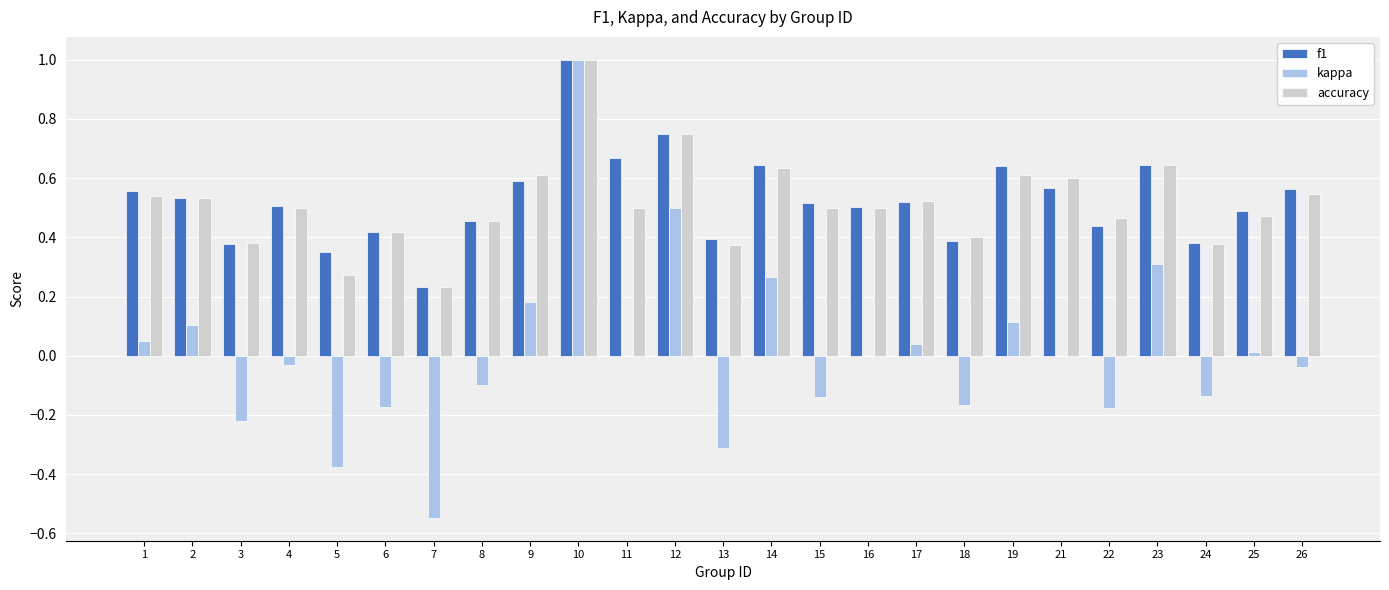

Between 2 and 9, which series saw the biggest shift?

kappa